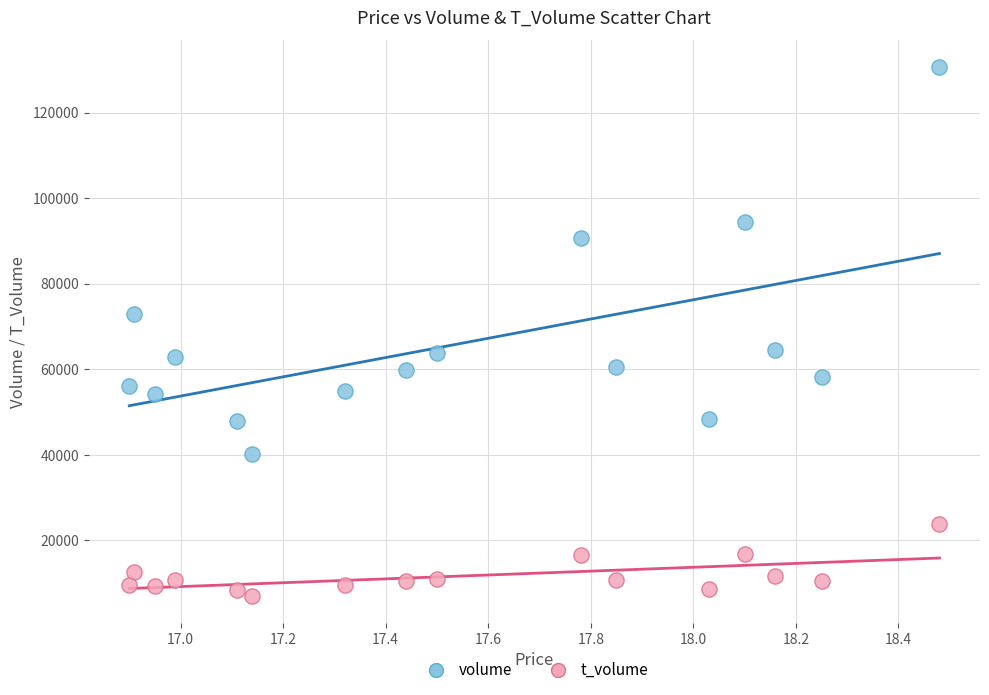

Which series contains the lowest Y value?

t_volume